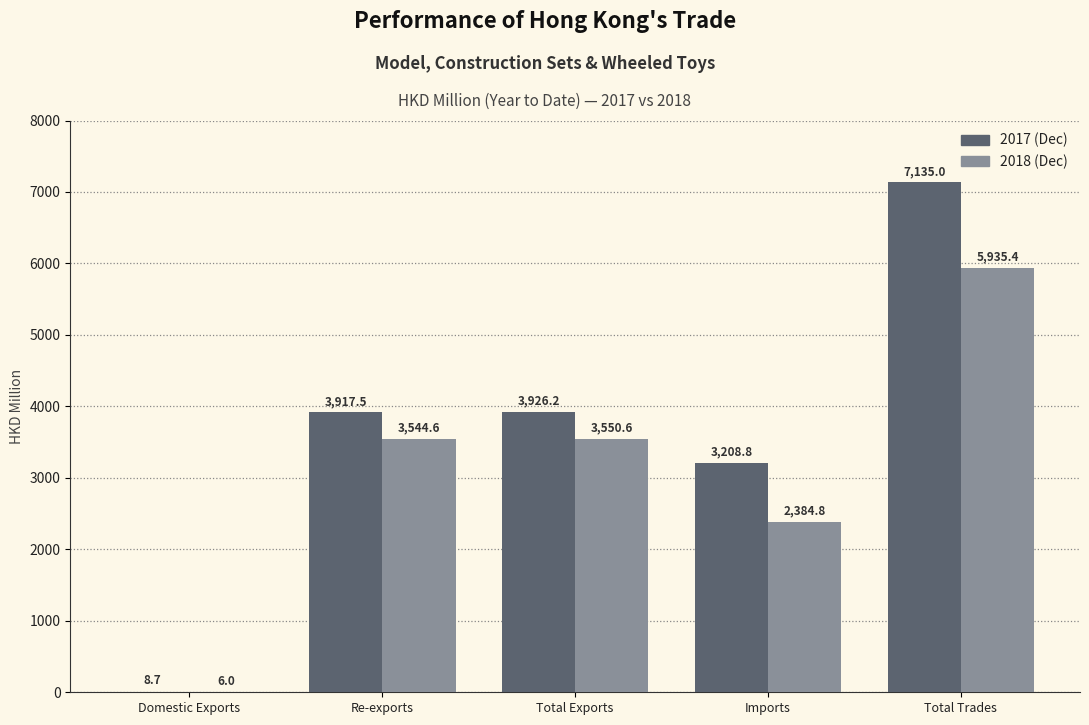

What is the total value across all series at Total Exports?

7476.8